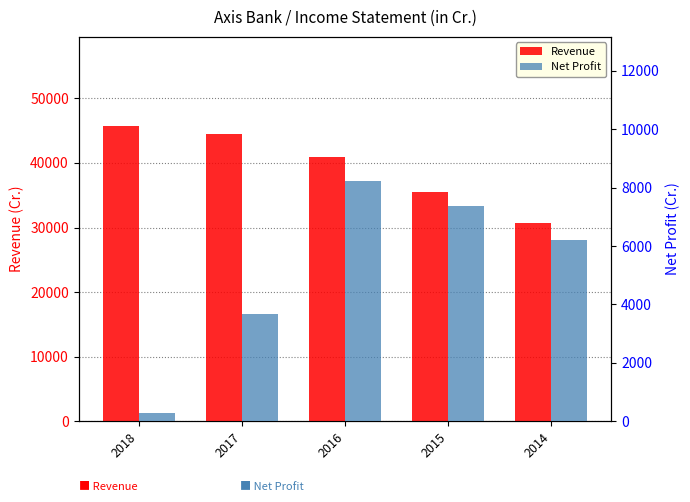

Is it true that Net Profit equals 5401.0 at 2017?

False